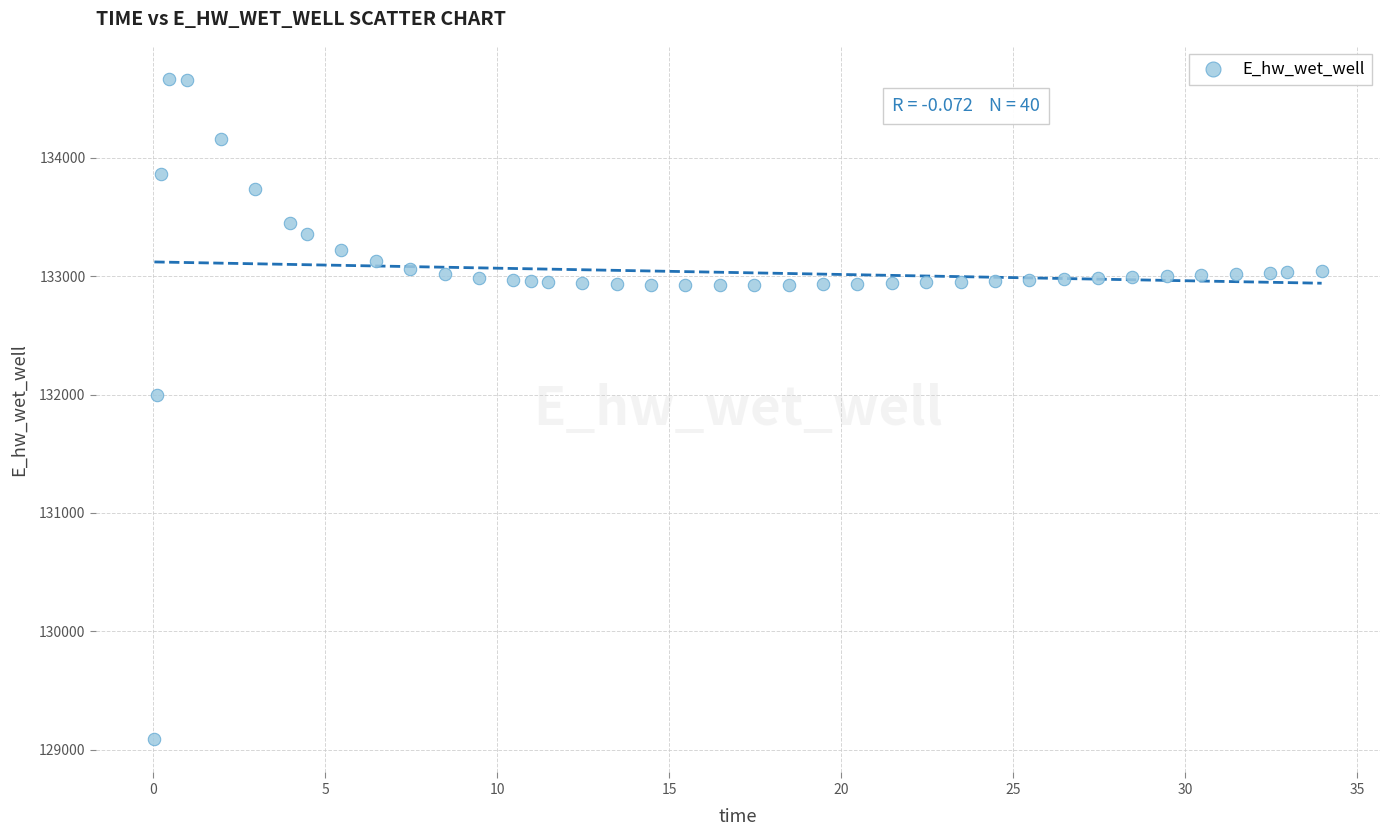

What Y value in the scatter plot is closest to 131876?

131998.1